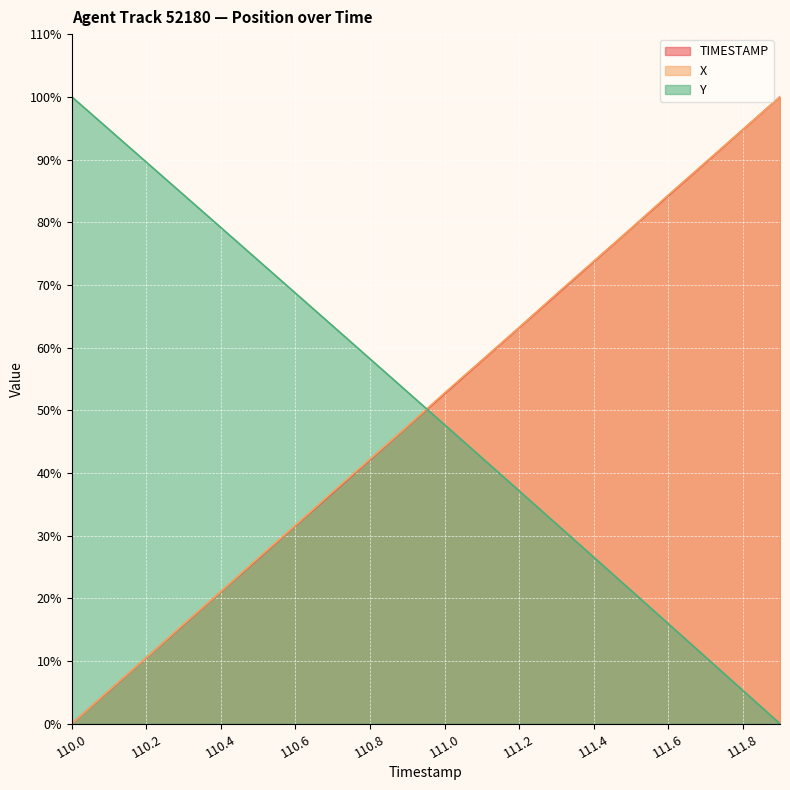

What is the spread (max minus min) of values at 110.5?

47.6